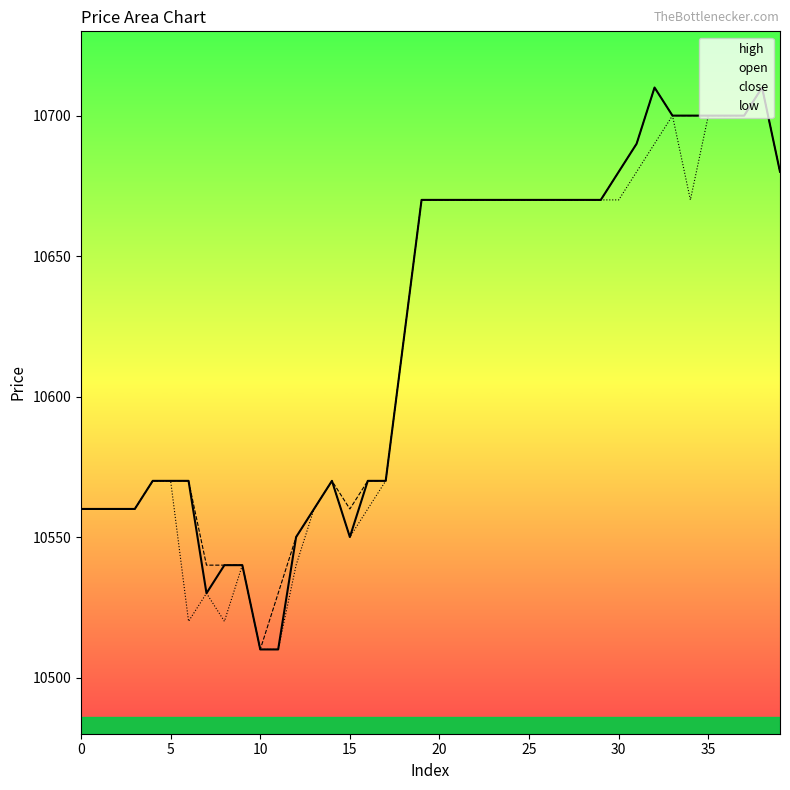

At which category does the chart reach its minimum across all series?

10